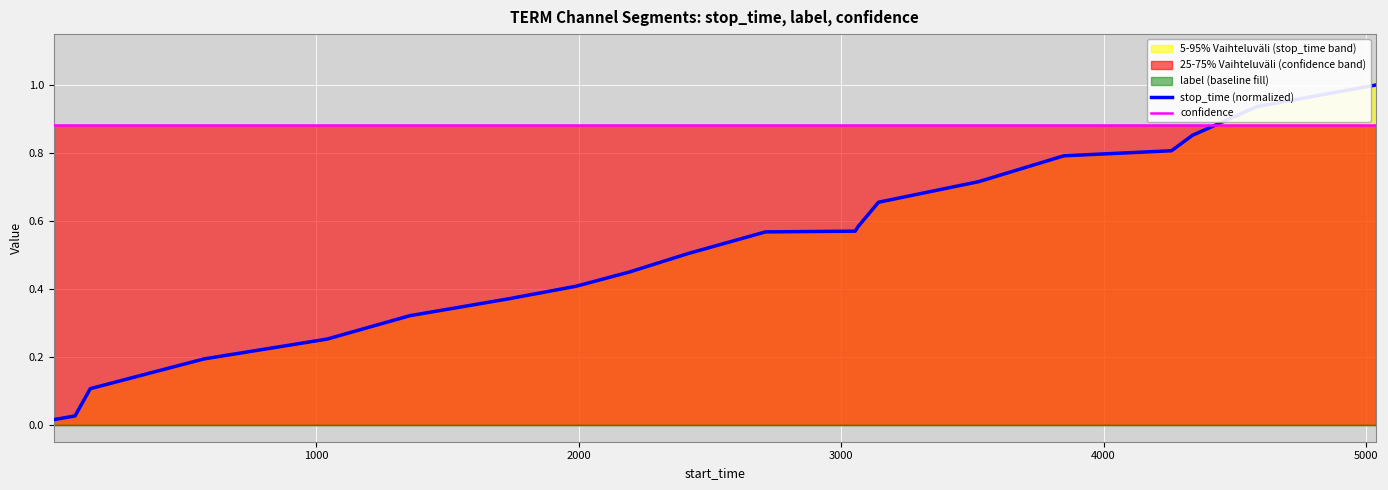

Which series has the largest total across all categories?

confidence